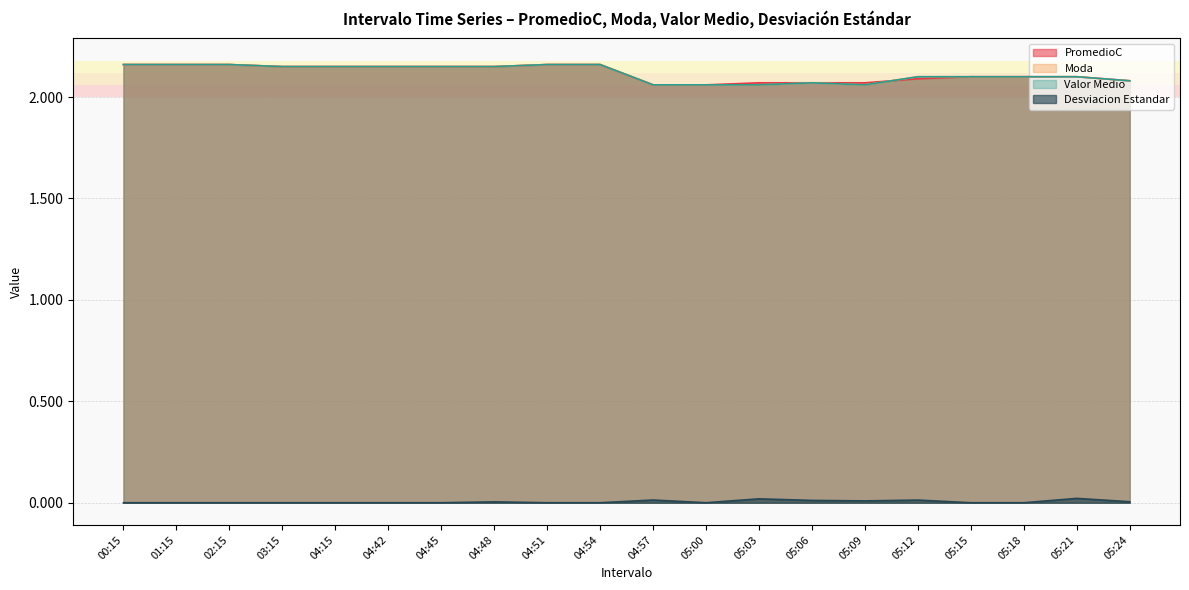

At which category does Desviacion Estandar reach its first local valley?

05:00